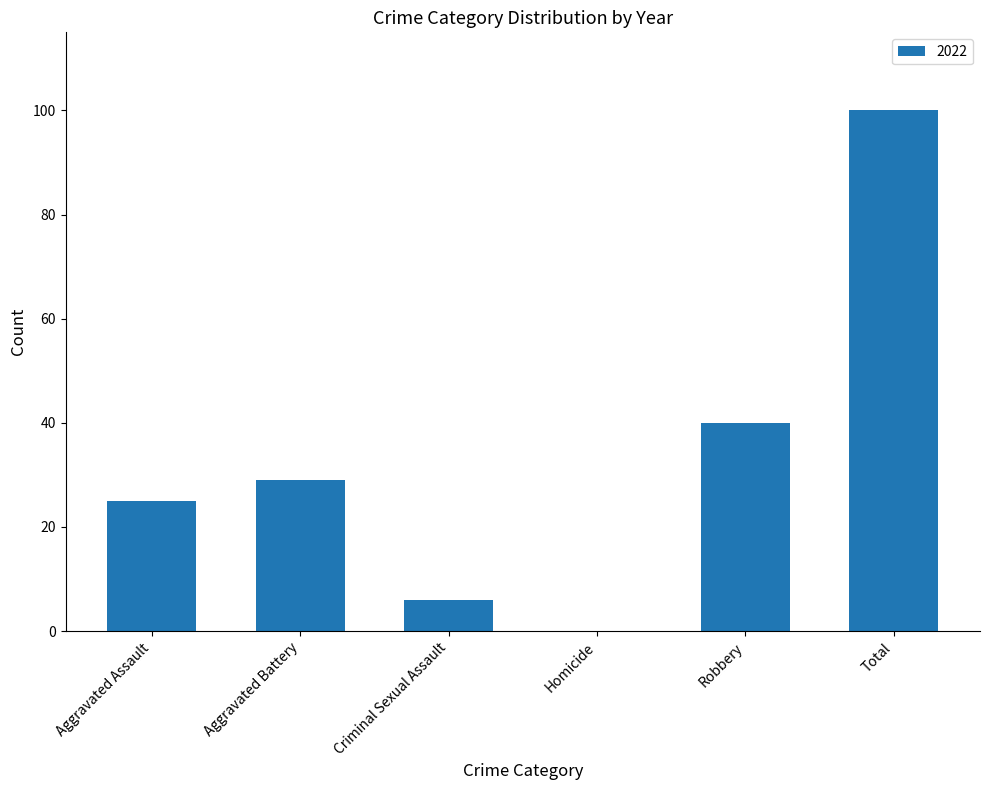

At which label is the value closest to 50?

Robbery